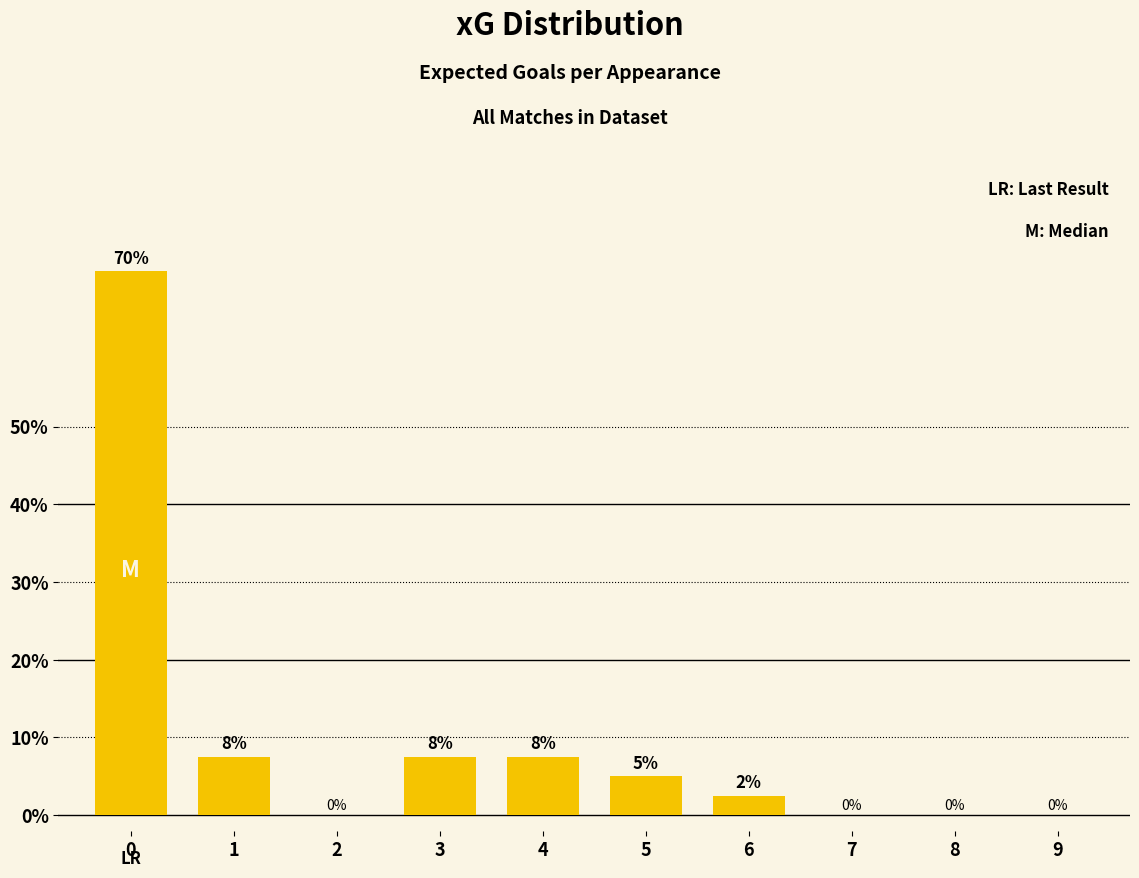

What is the greatest value displayed?

70.0